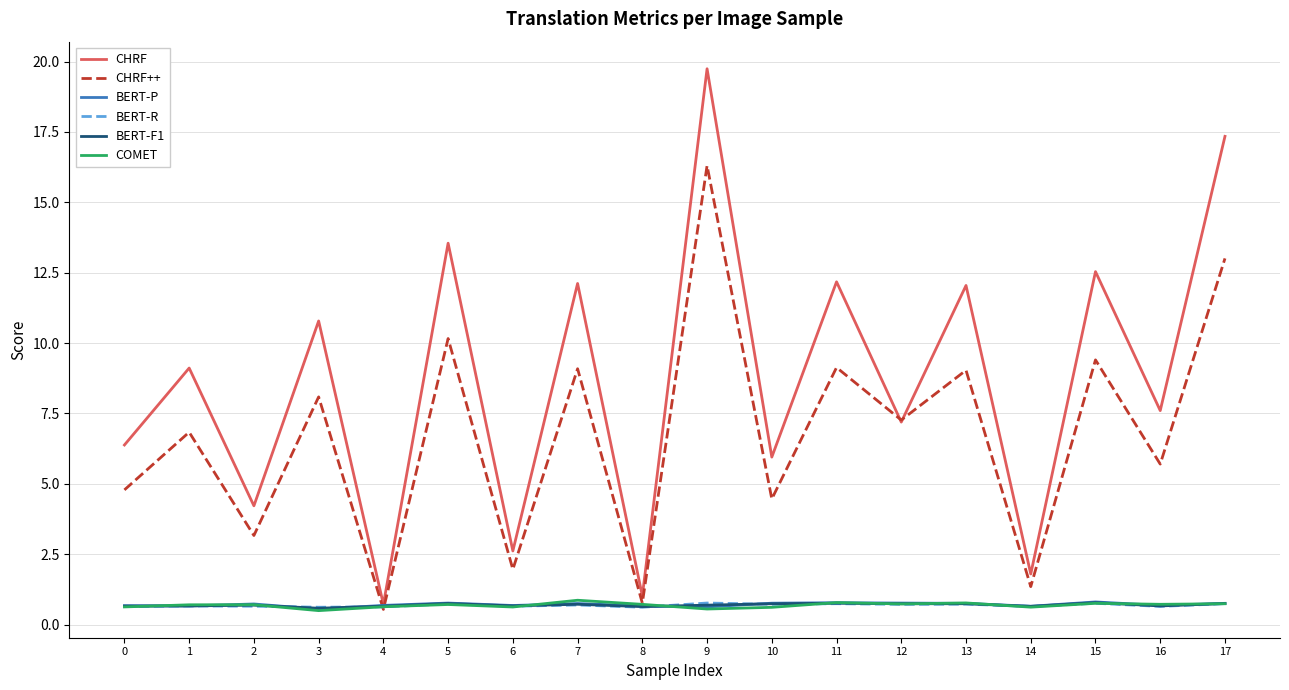

Between 2 and 16, which series saw the biggest shift?

CHRF